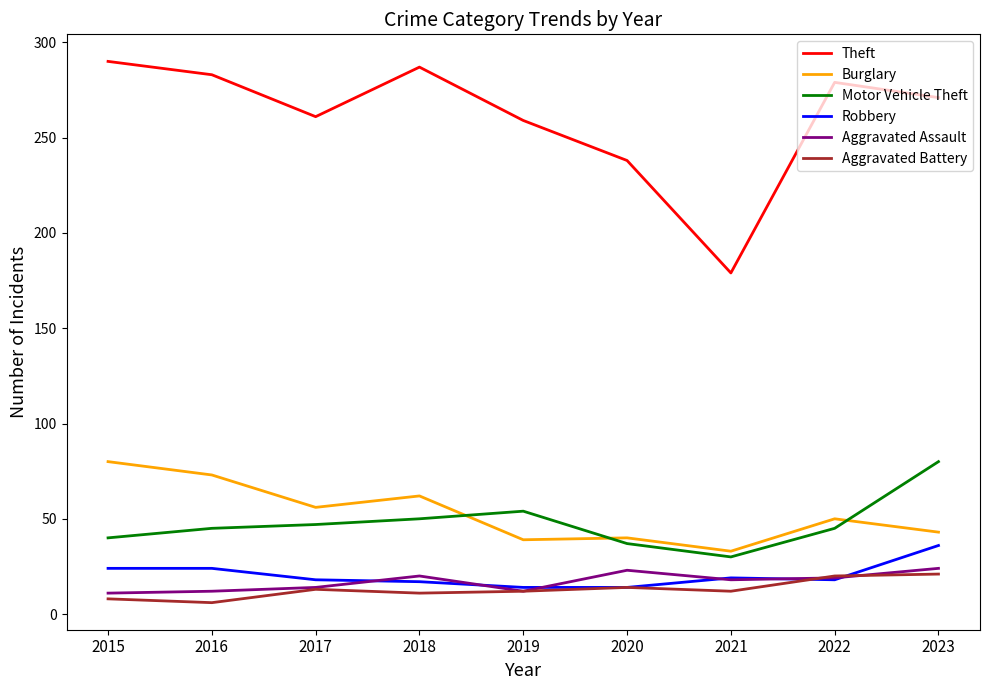

True or false: Burglary and Robbery intersect in this chart.

False